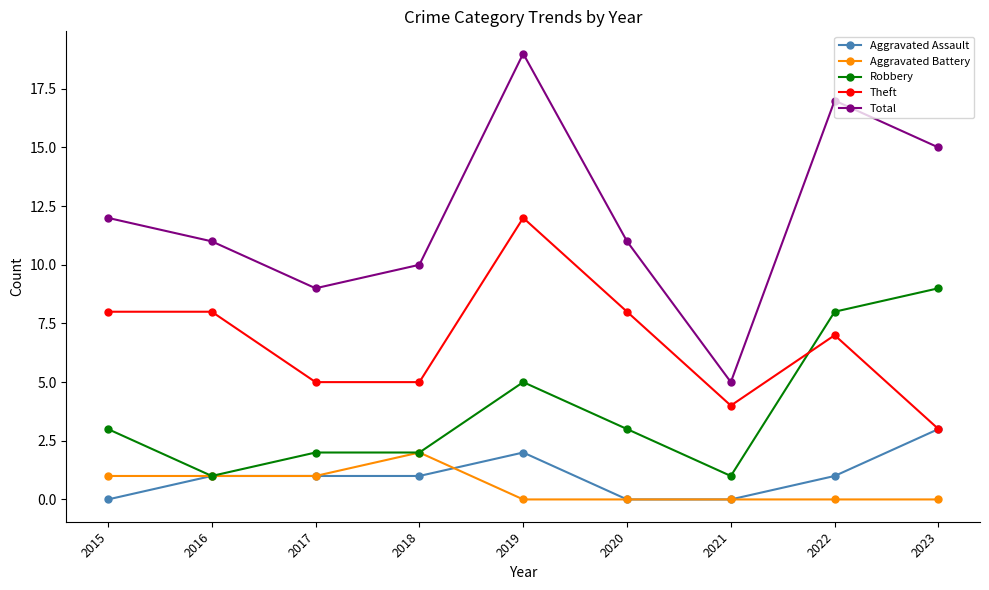

What is the minimum value for Robbery?

1